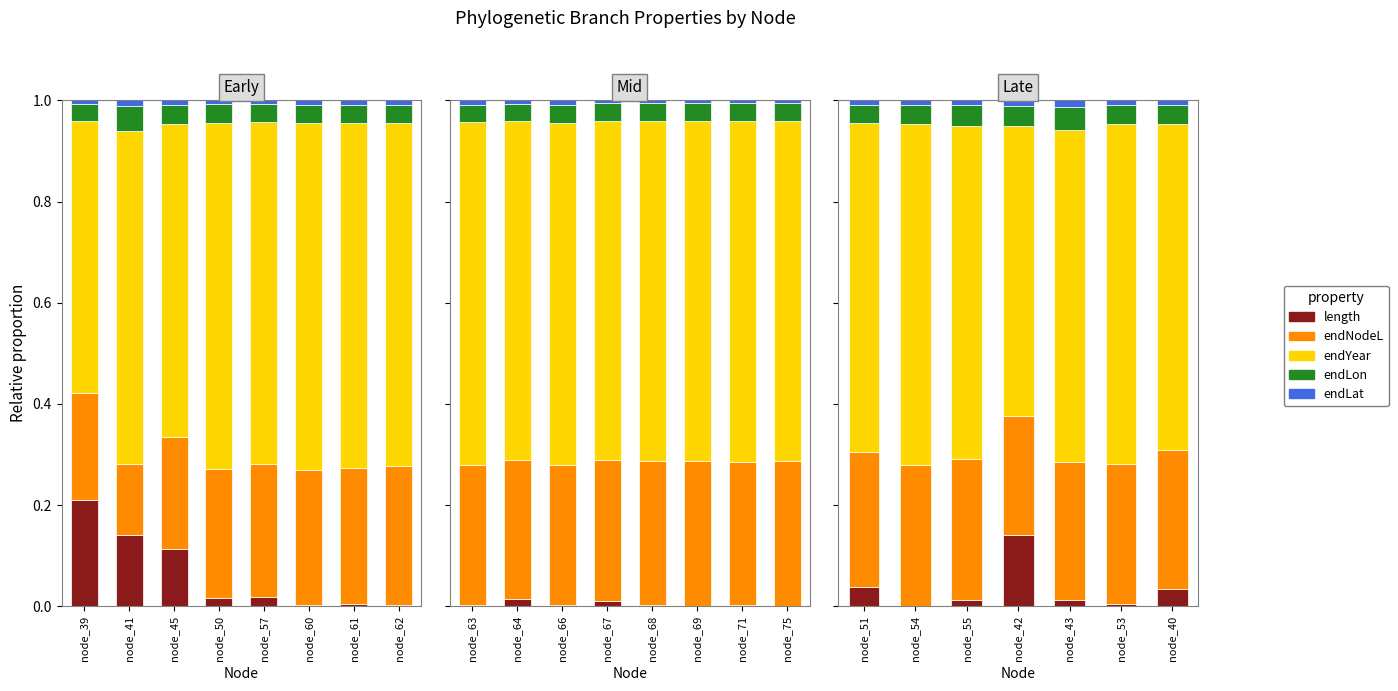

What is the average value of the endNodeL series?

0.3